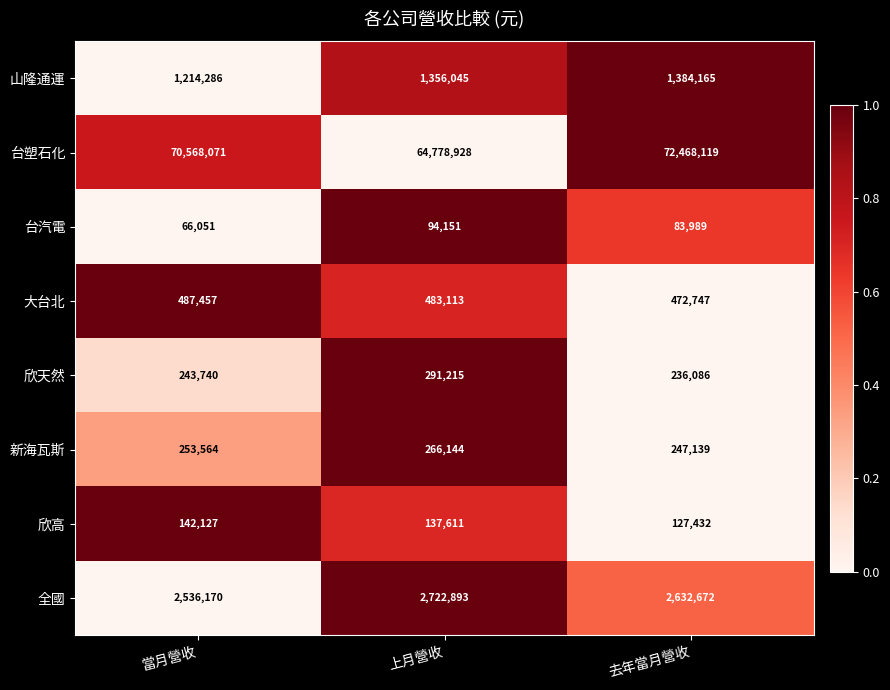

How many categories are shown in the chart?

3